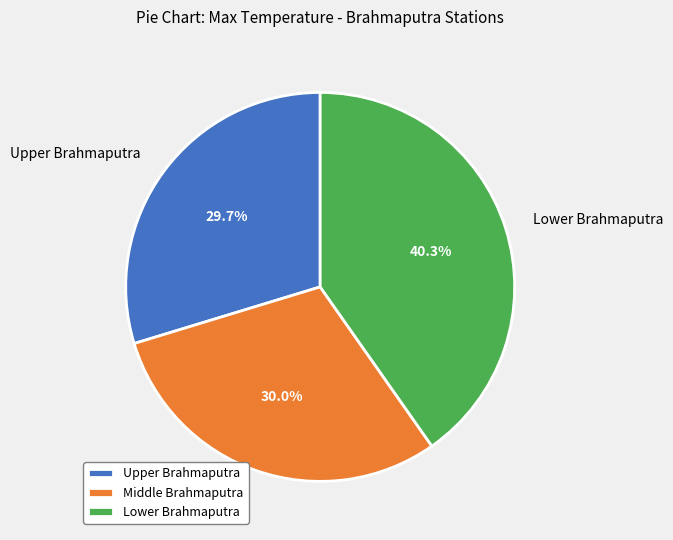

Approximately how many times larger is the value at Upper Brahmaputra compared to Middle Brahmaputra?

1.0